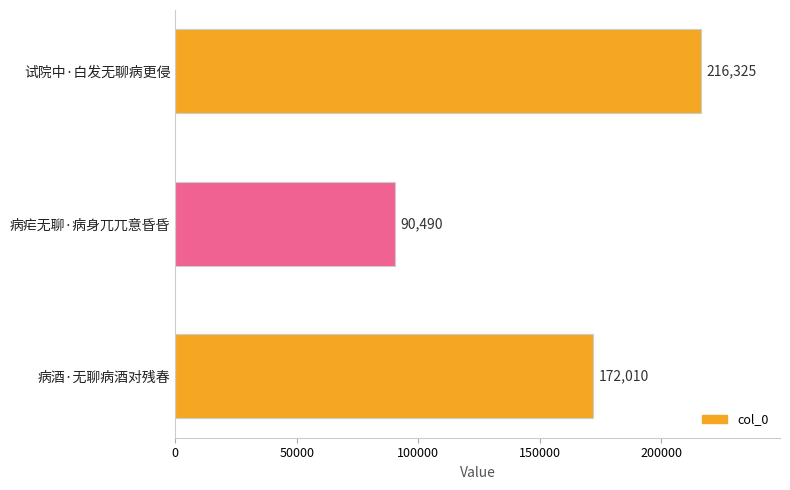

True or false: the data shows 90490 at 病疟无聊·病身兀兀意昏昏.

True